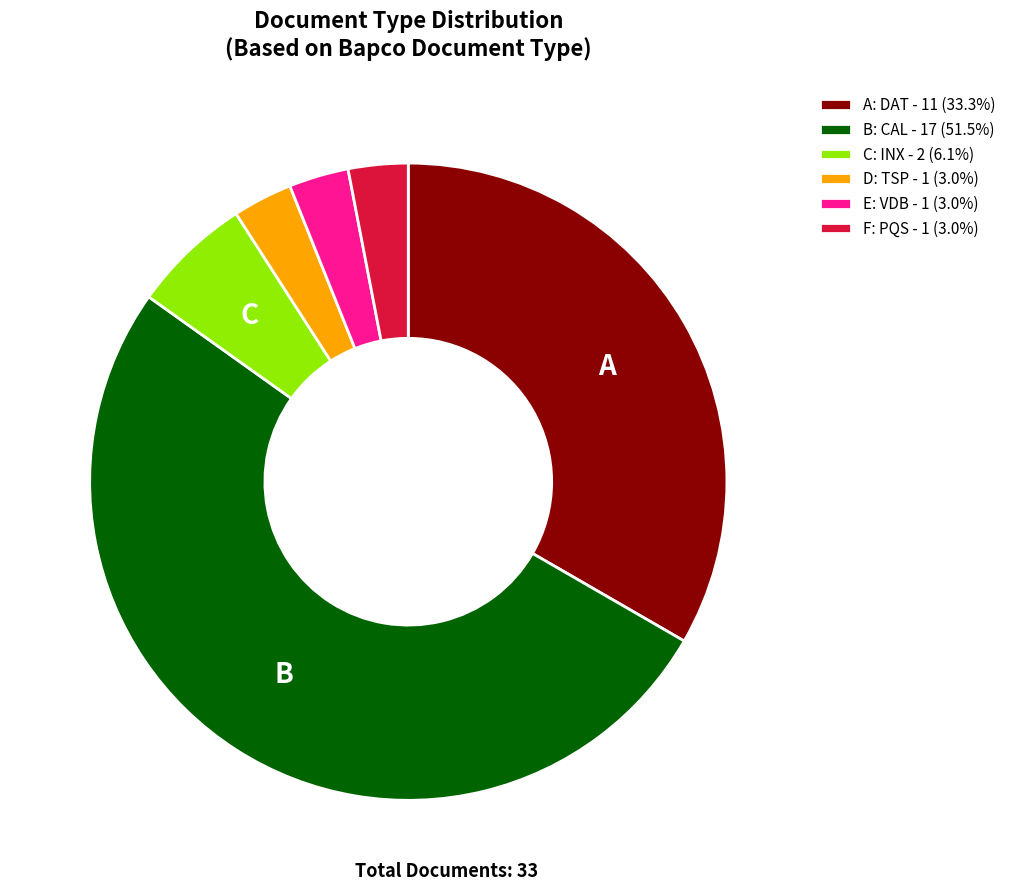

What is the ratio of the value at E: VDB - 1 (3.0%) to the value at D: TSP - 1 (3.0%)?

1.0